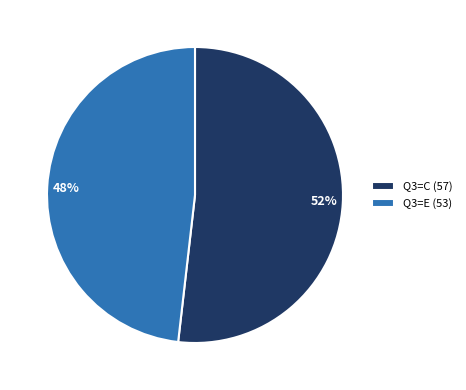

To the nearest percent, what is the difference between the largest and smallest slice percentages?

4%